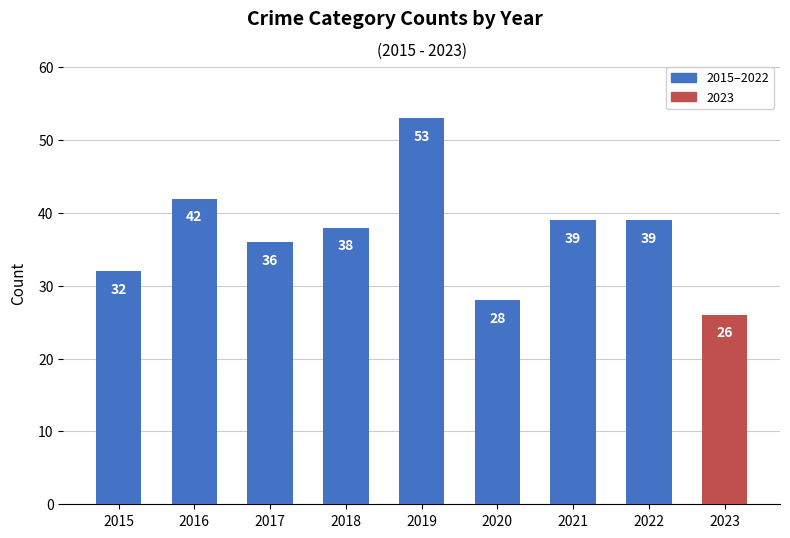

Reading left to right, list all the values displayed in this chart.

32	42	36	38	53	28	39	39	26